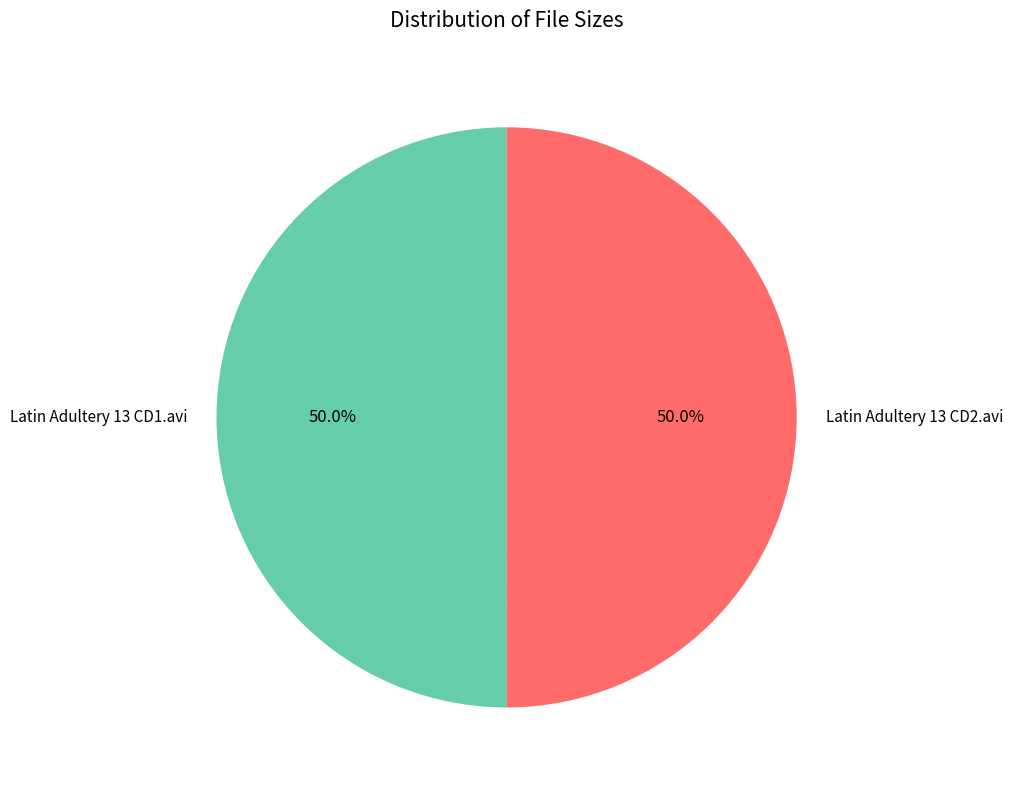

To the nearest percent, what is the average slice percentage?

50%